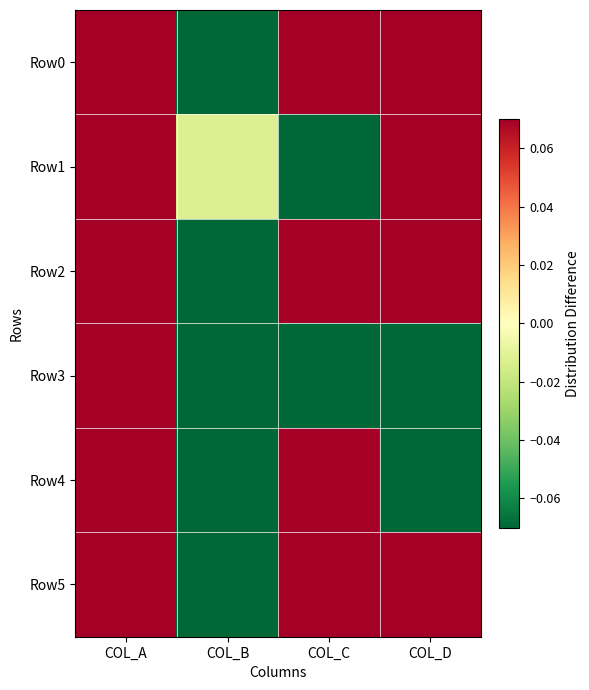

Rank the series by their maximum value, from highest to lowest.

Row0, Row2, Row4, Row5, Row1, Row3